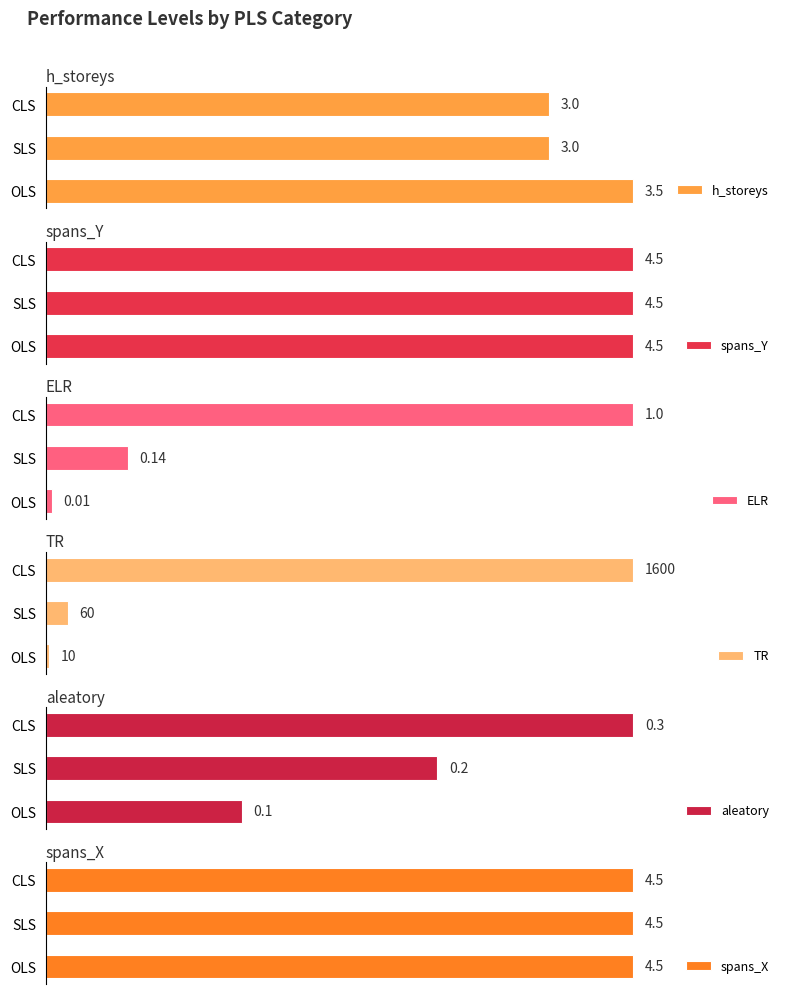

List the labels in order of ELR value, largest first.

CLS, SLS, OLS